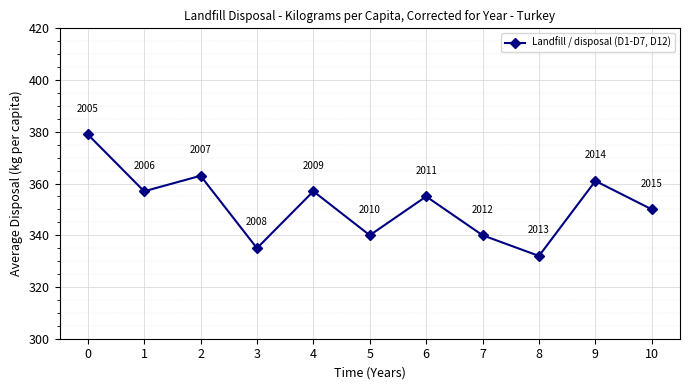

True or false: the data has more than 2 interior local peaks.

True